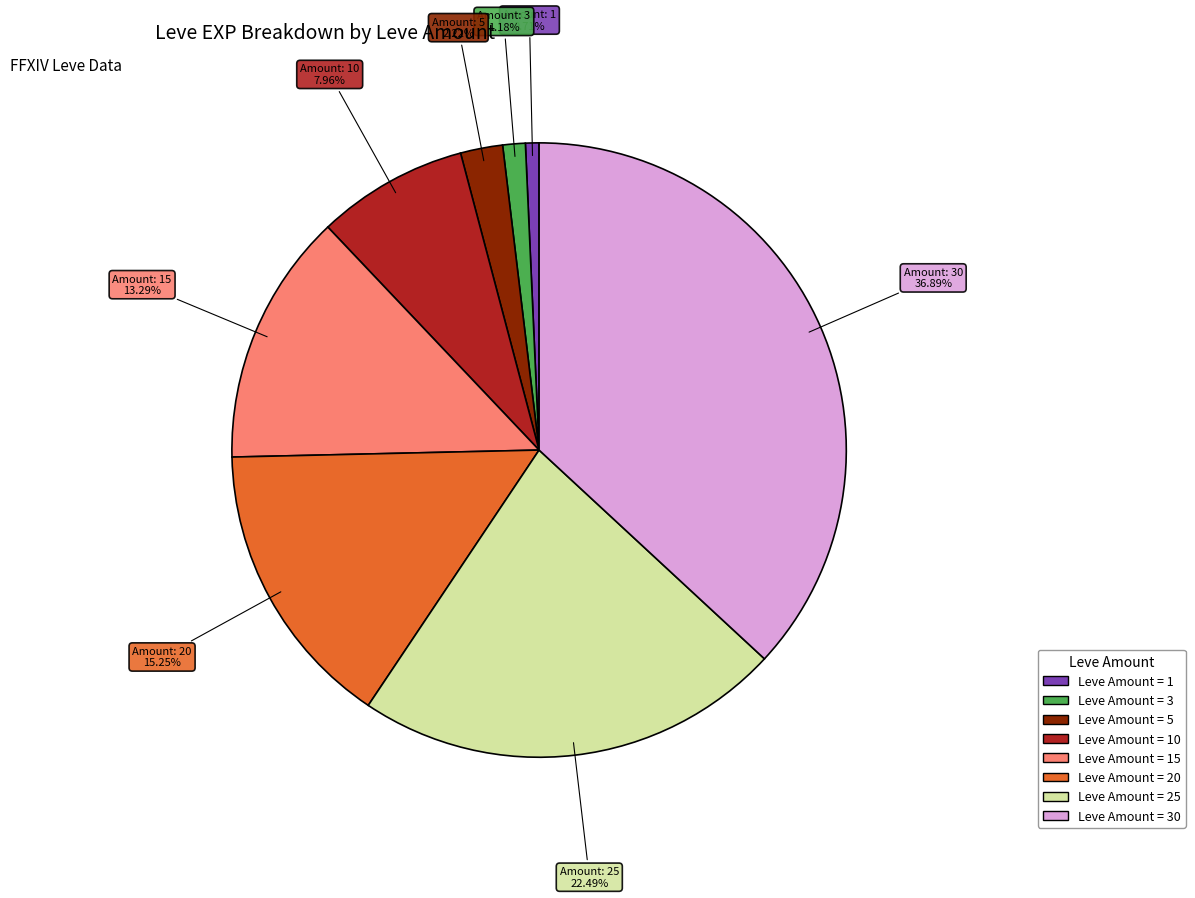

Does any single category account for the majority?

No